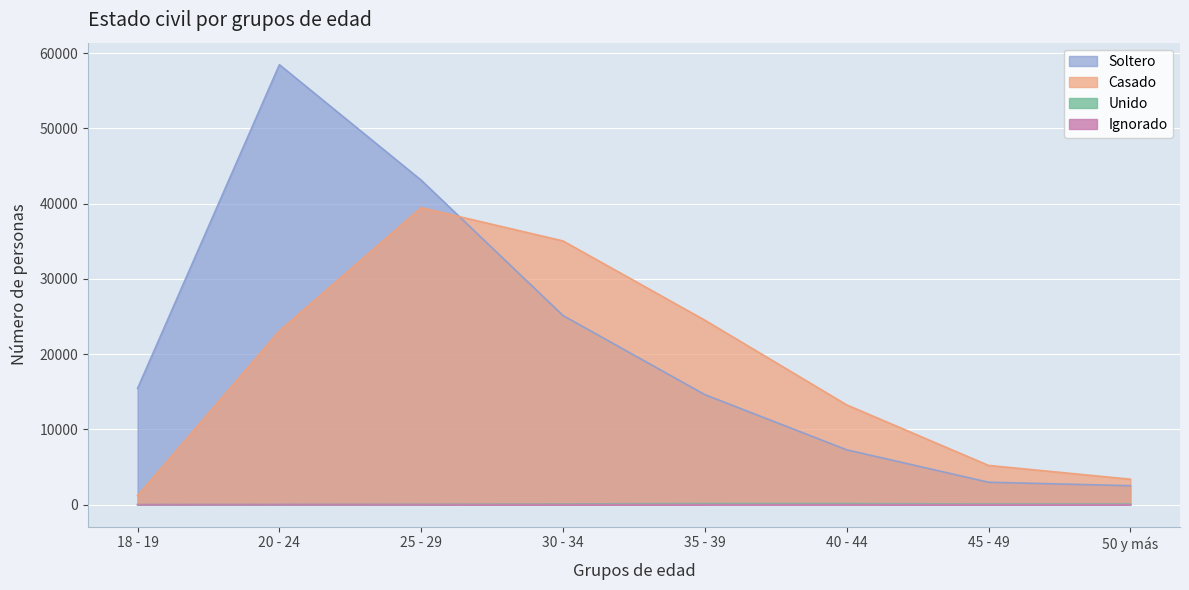

How many data points does each series have?

8